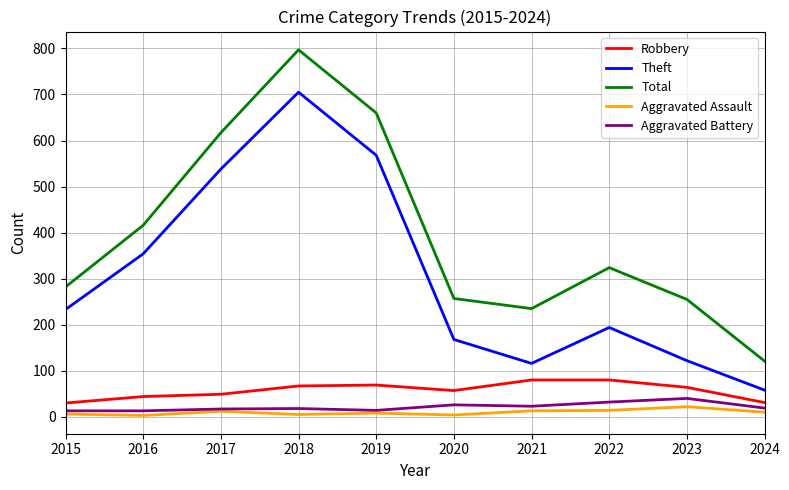

What is the spread (max minus min) of values at 2023?

233